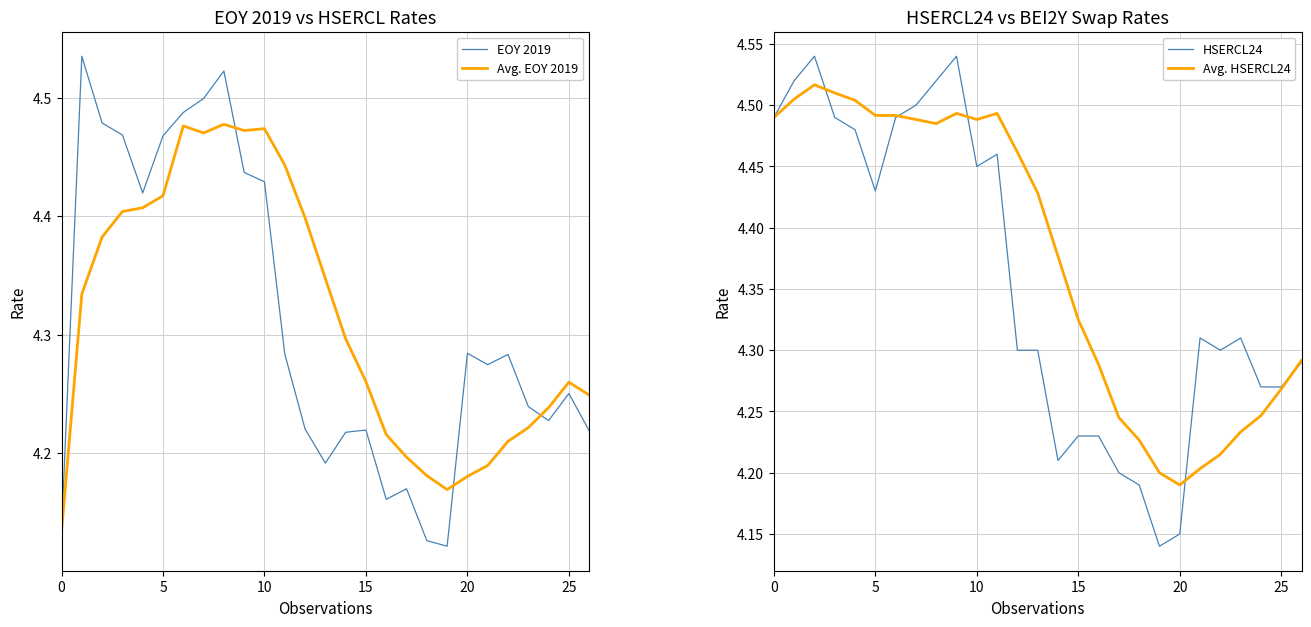

Is it true that EOY 2019 equals 6.2 at 25?

False